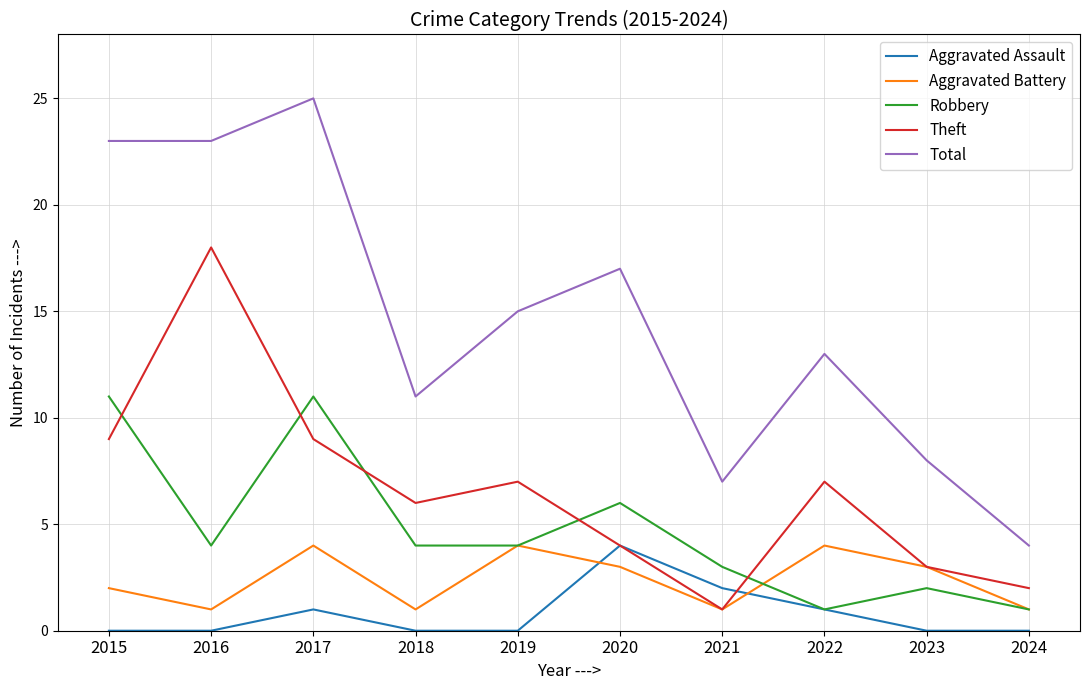

What is the difference between the Theft values at 2019 and 2018?

1